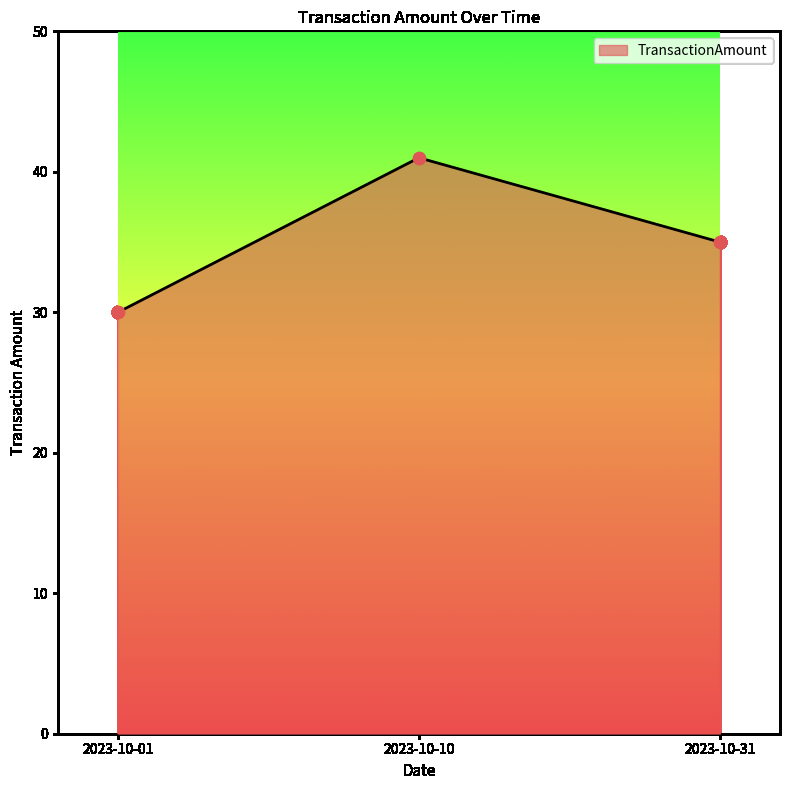

What is the change in value from 2023-10-01 to 2023-10-31?

+5